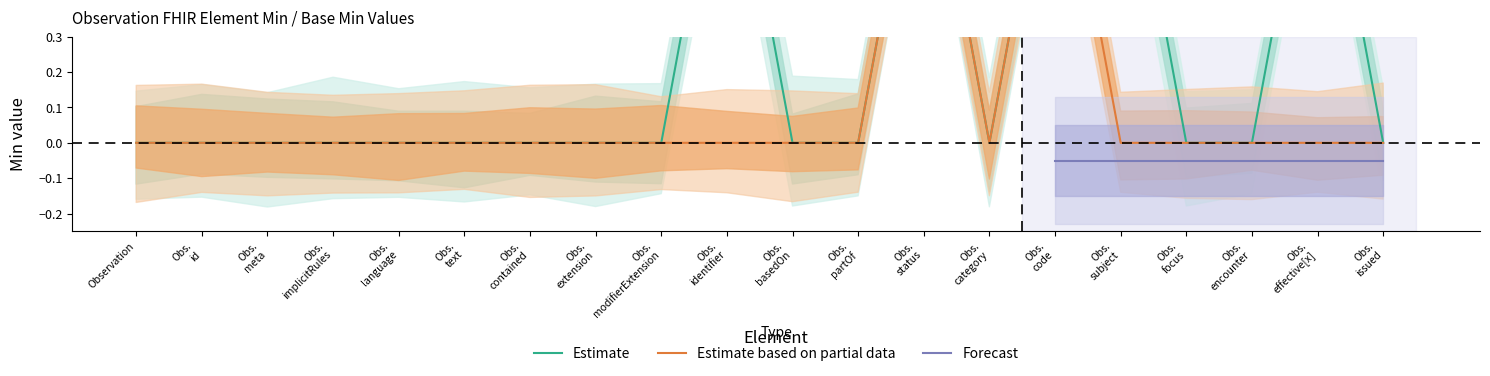

True or false: Estimate based on partial data and Forecast intersect in this chart.

False